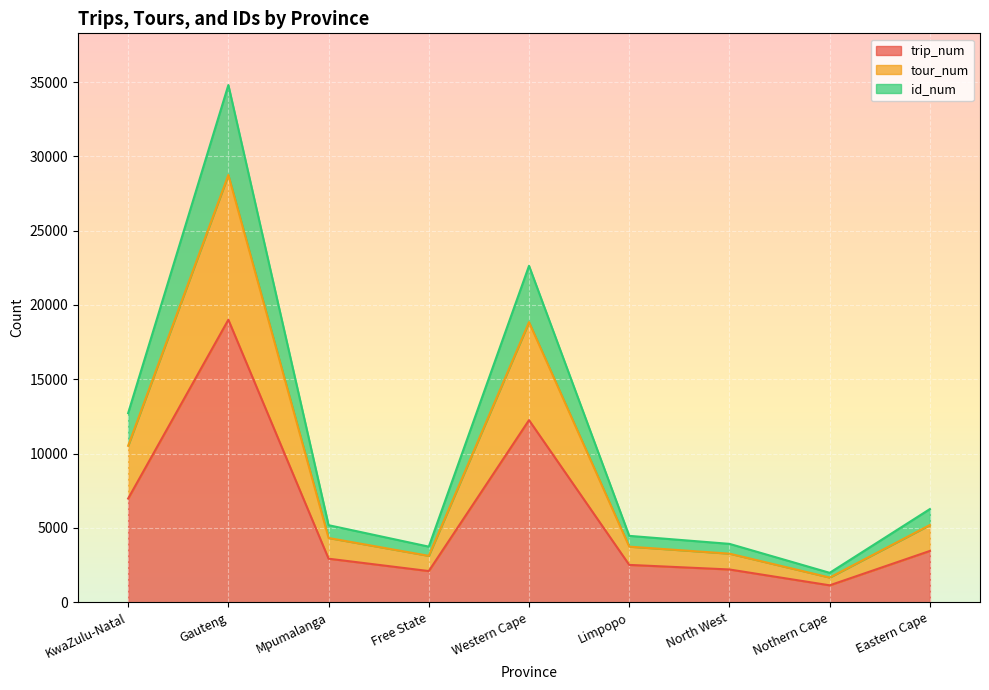

What is the label of the 4th point from the right?

Limpopo